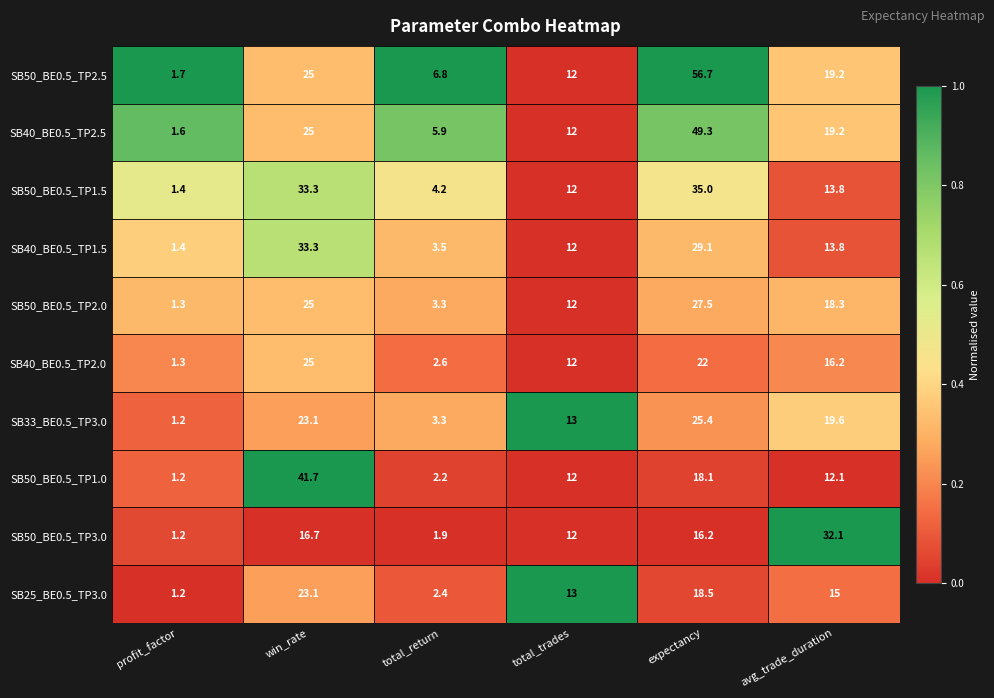

What is the difference between the second highest and minimum values in the SB50_BE0.5_TP1.5 series?

31.9